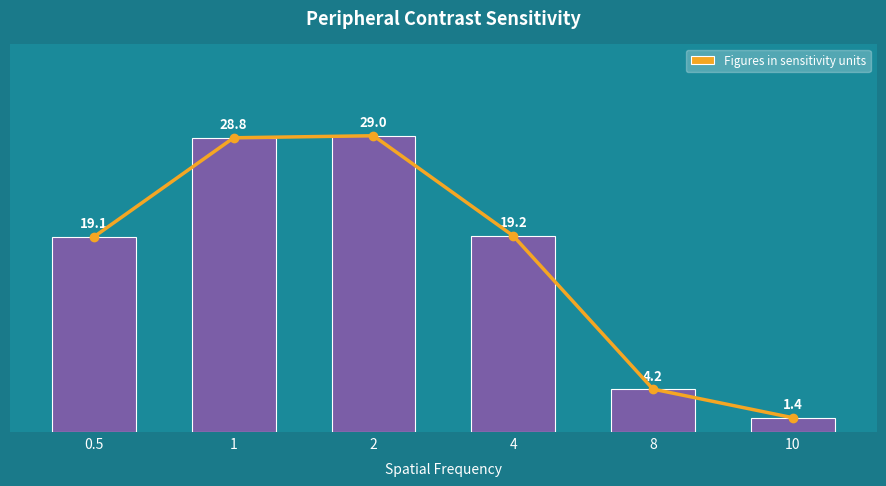

The chart shows a value of 28.8 at 1. True or false?

True